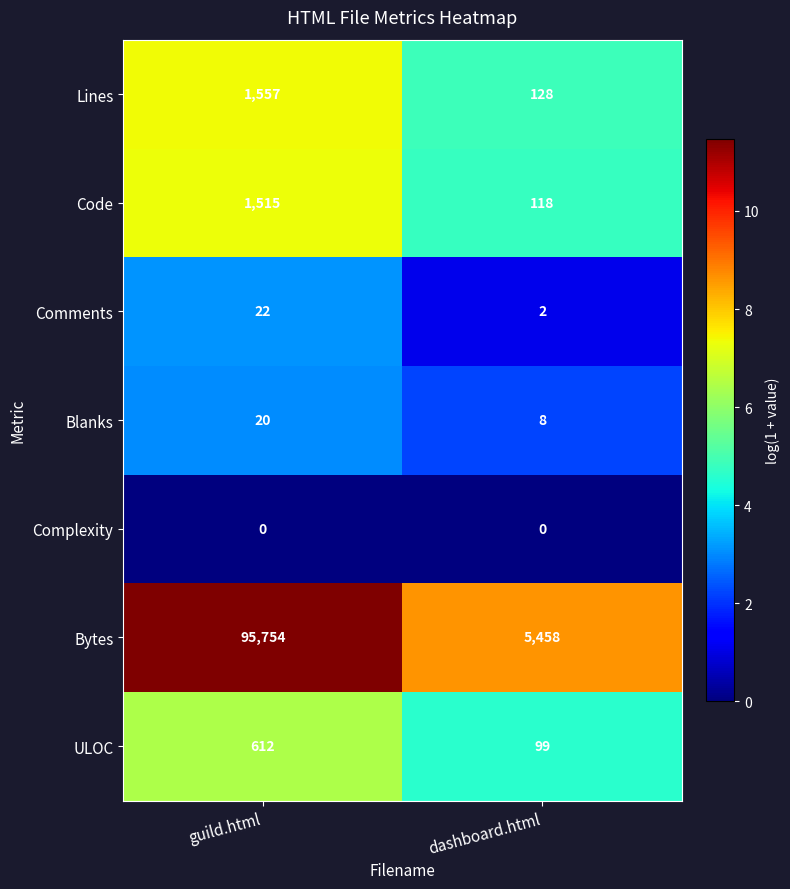

What is the sum of all Comments values?

24